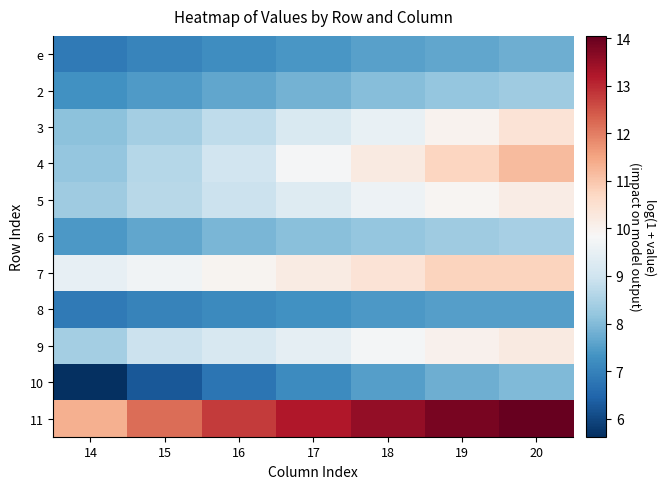

Which category has the lowest value across all series?

14